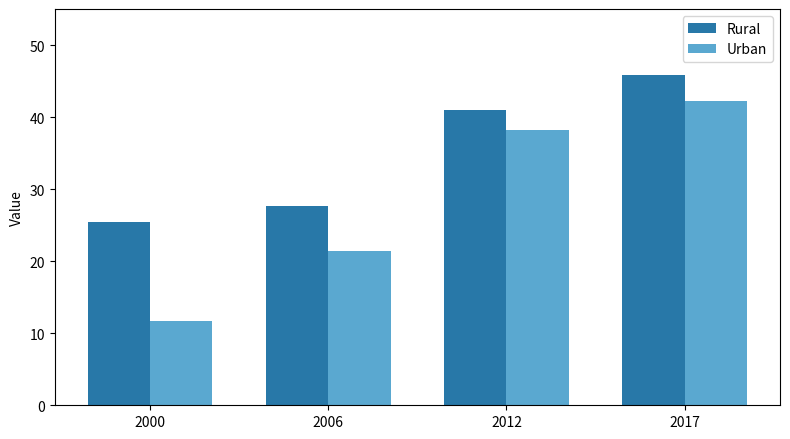

At which label is Urban closest to 27?

2006